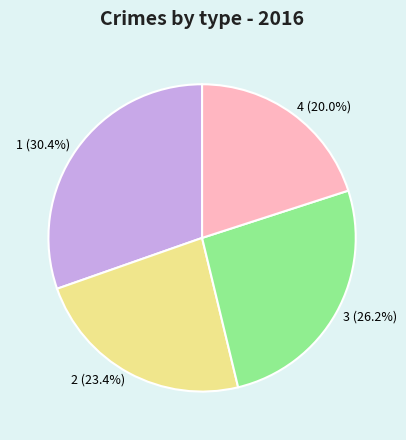

Approximately how many times larger is the value at 1 compared to 3?

1.2